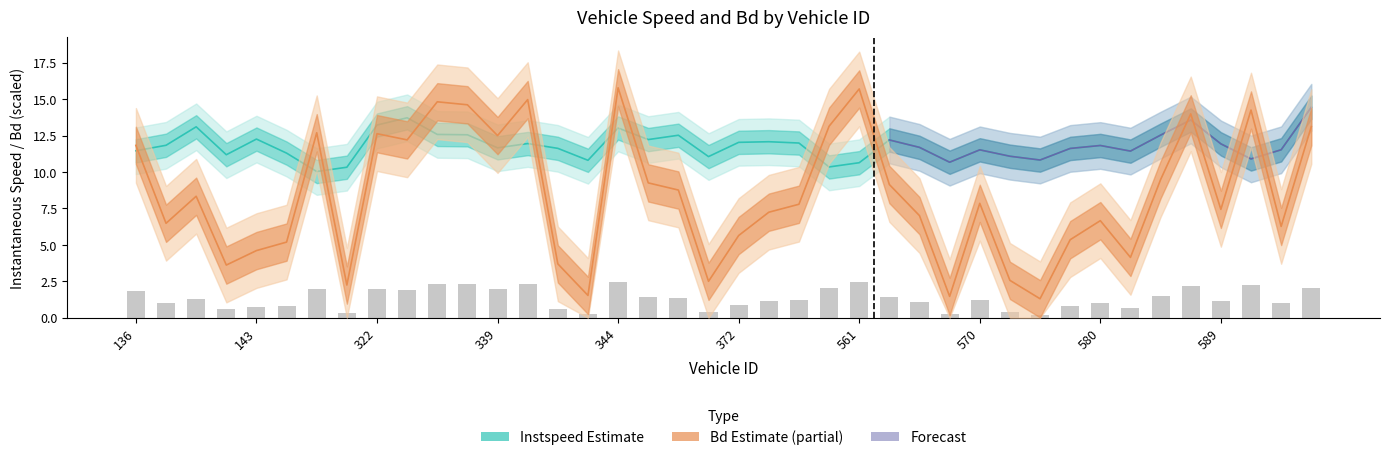

Is the value of instspeed at 372 greater than the value of Bd at 564?

Yes